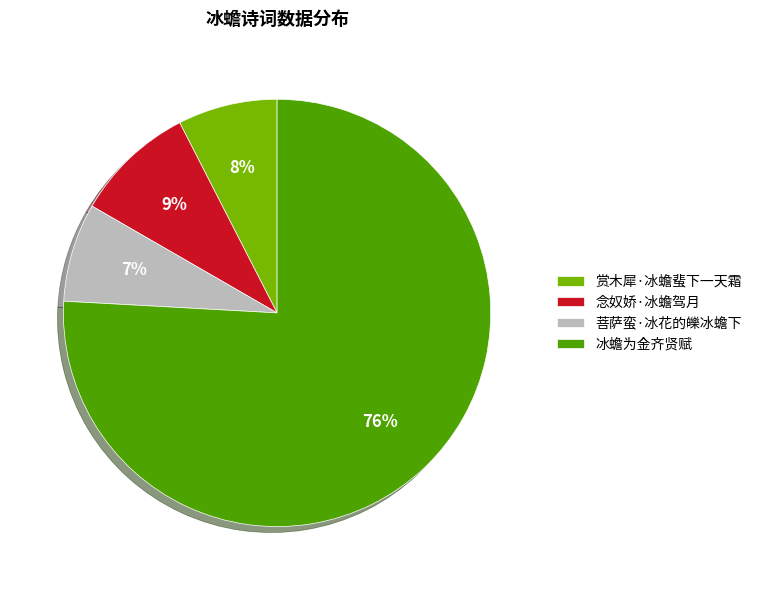

The 赏木犀·冰蟾蜚下一天霜 slice represents 8% of the pie. True or false?

True